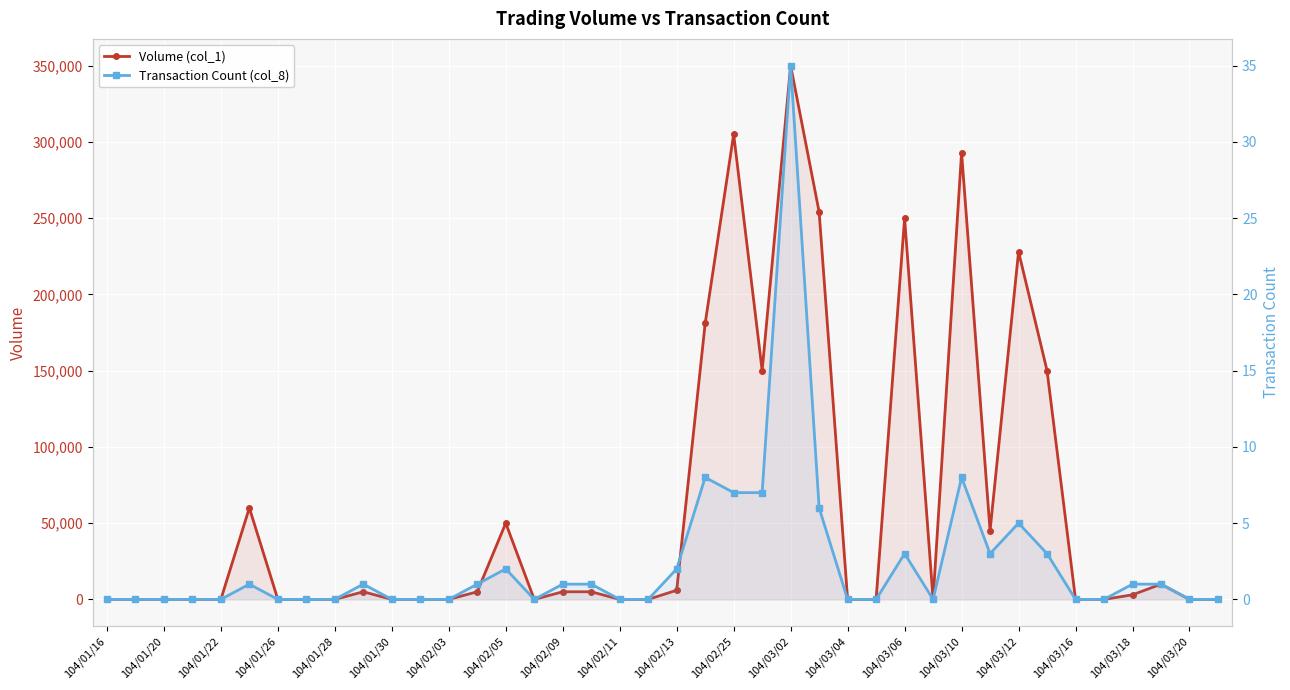

What is the greatest value displayed?

350000